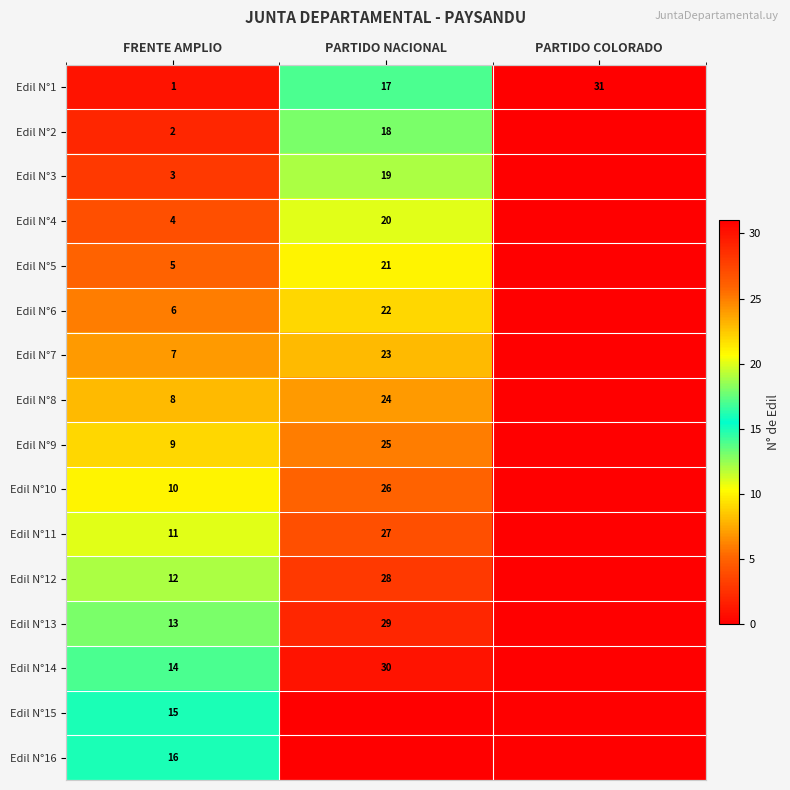

Which label corresponds to the largest value in the chart?

PARTIDO COLORADO